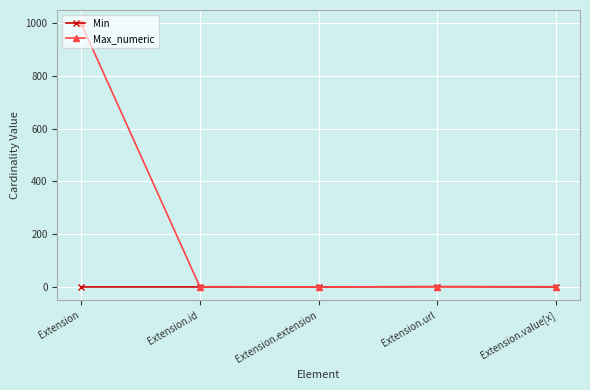

Rank the series by their average value, from highest to lowest.

Max_numeric, Min